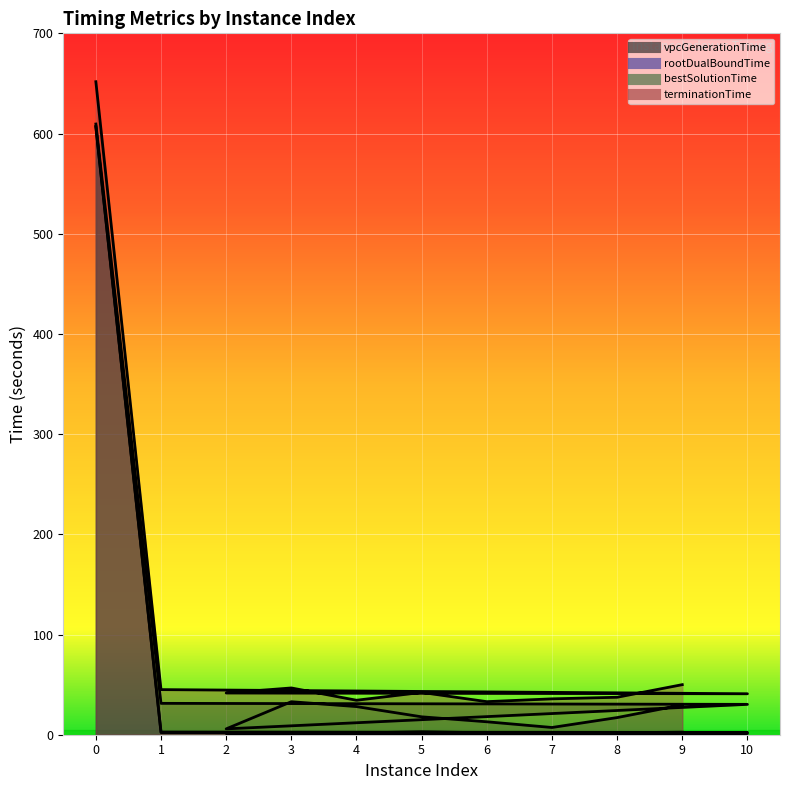

Does the chart display data point markers on the line(s)?

No